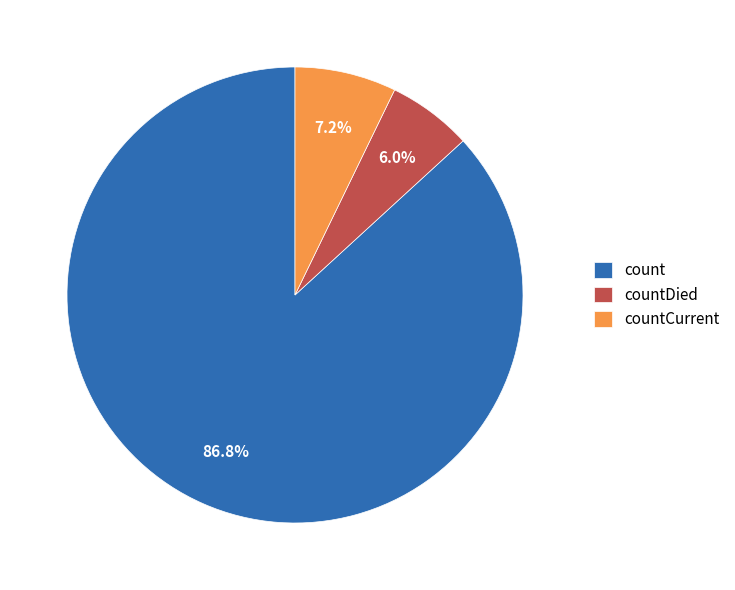

Which category has the smallest portion of the pie?

countDied